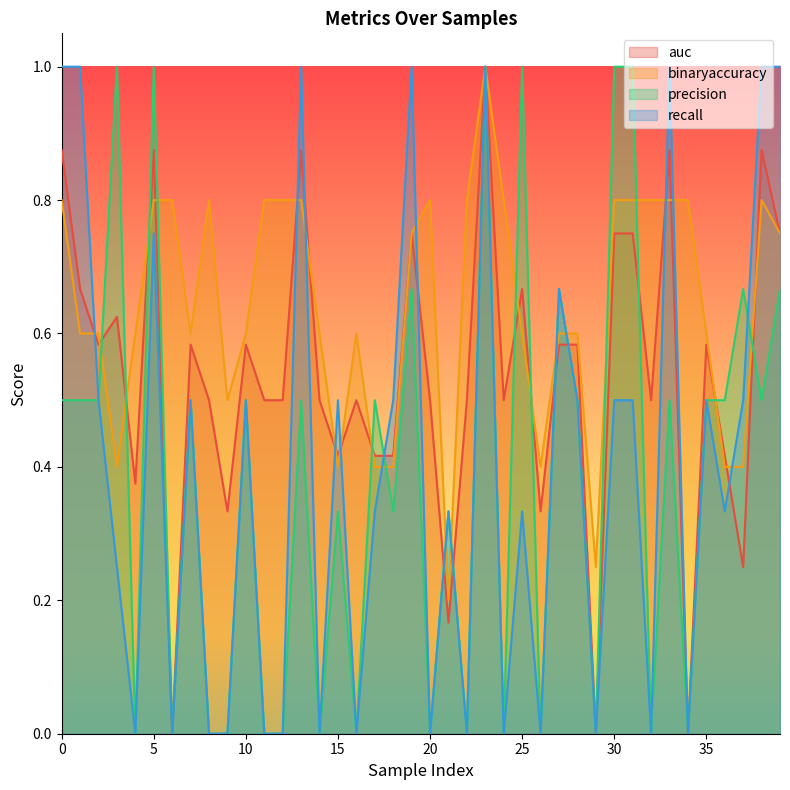

How many intersections are there between precision and binaryaccuracy?

16